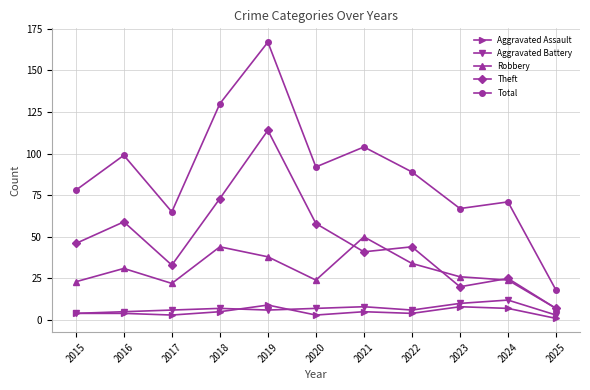

True or false: Aggravated Battery has a value of 12 at 2024.

True